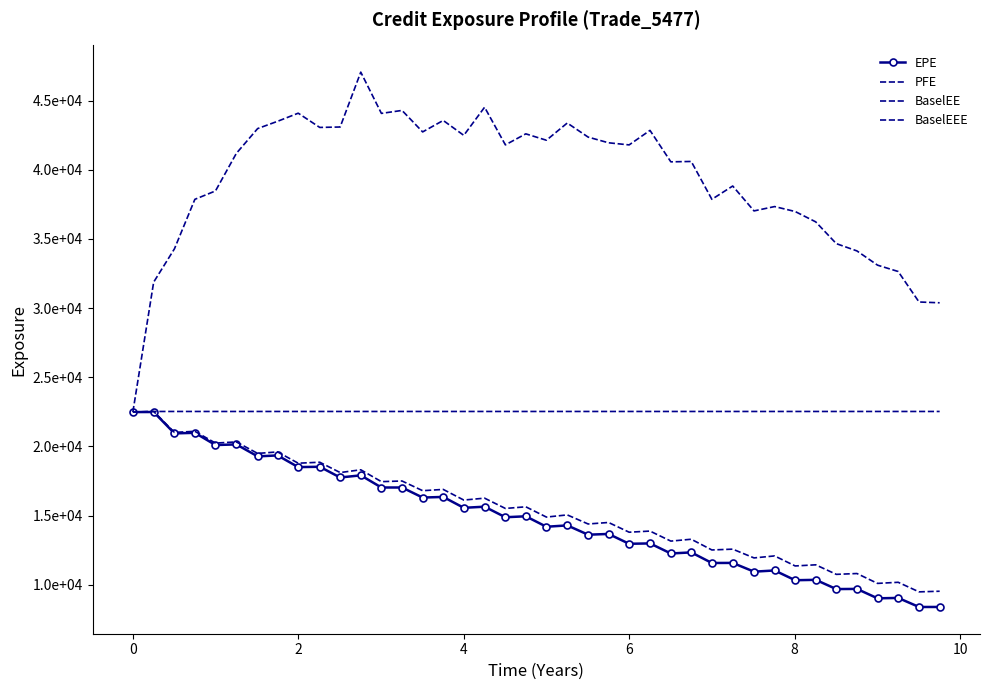

True or false: PFE and EPE cross at least once.

False